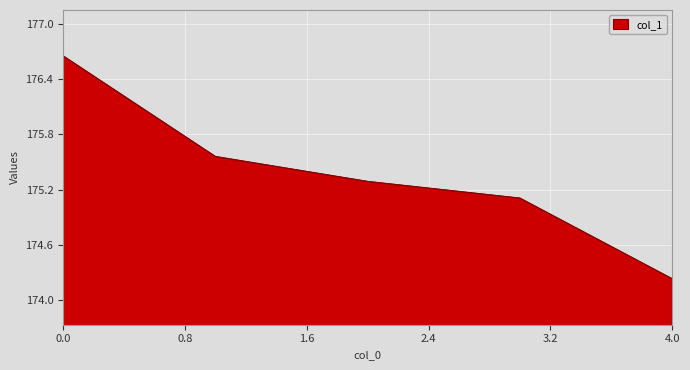

What is the difference between the maximum and minimum values?

2.4